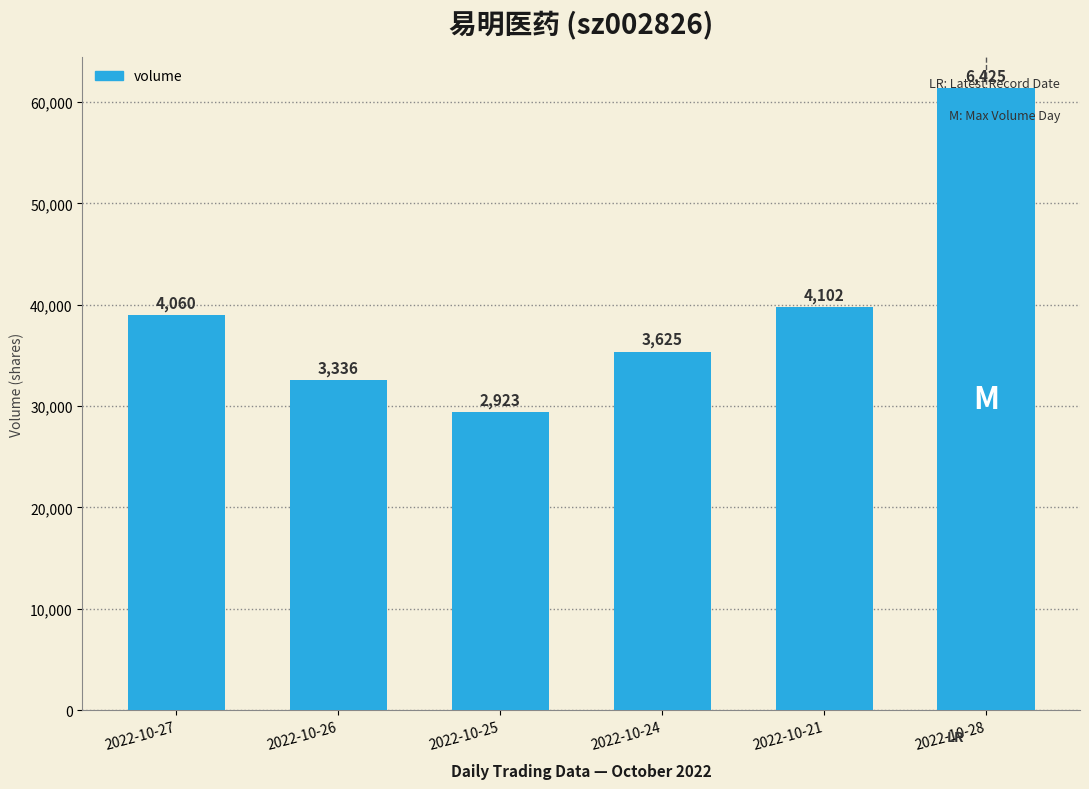

Reading right to left, what are all the values shown in this chart?

2022-10-28=61394	2022-10-21=39753	2022-10-24=35387	2022-10-25=29440	2022-10-26=32623	2022-10-27=38999